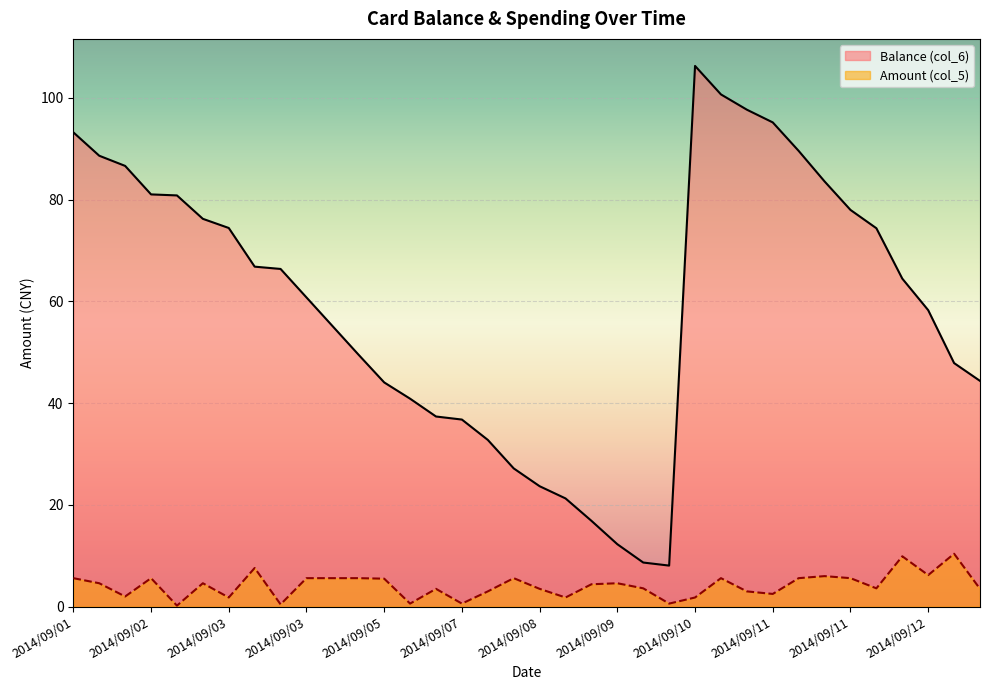

List the series in order of their overall mean, lowest first.

Amount (col_5), Balance (col_6)